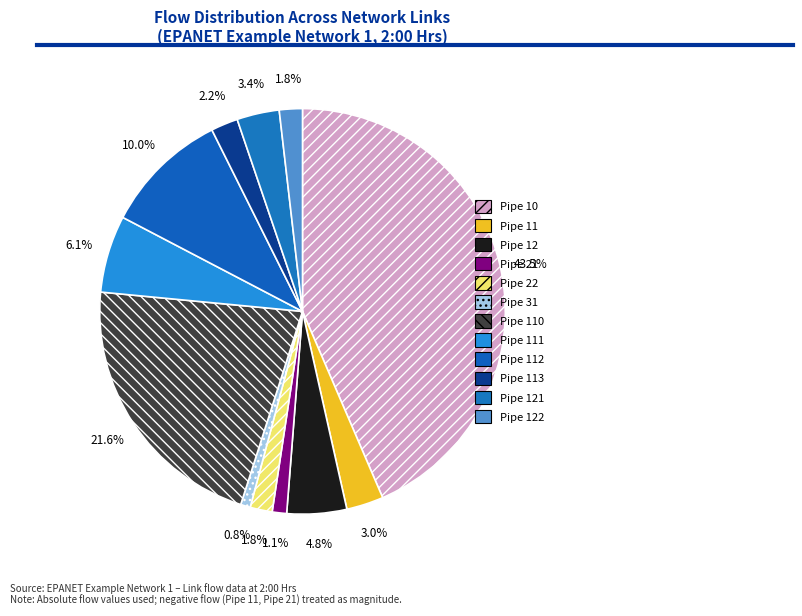

How many segments does this pie chart have?

12